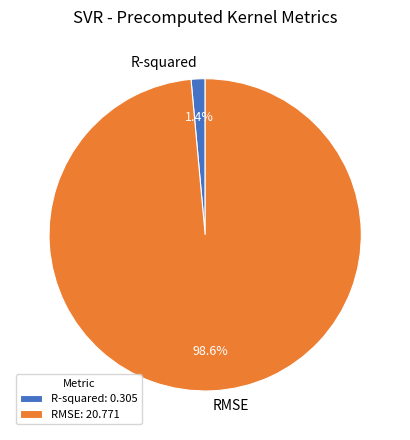

What portion of the pie excludes R-squared?

98.6%